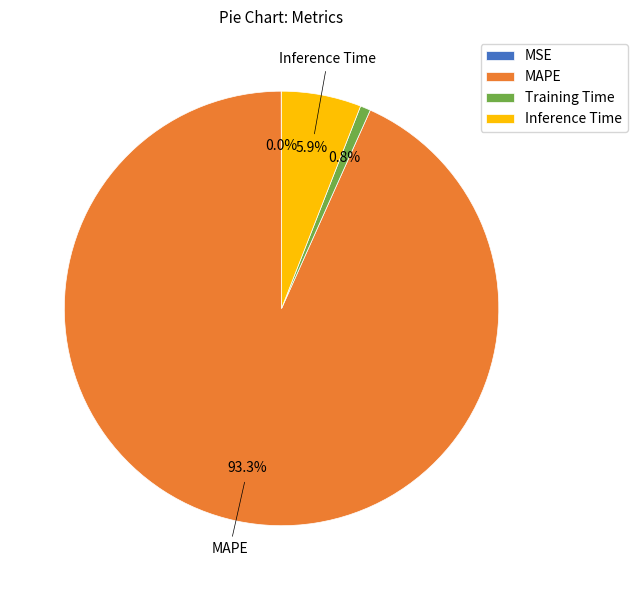

The Training Time slice represents 1% of the pie. True or false?

True